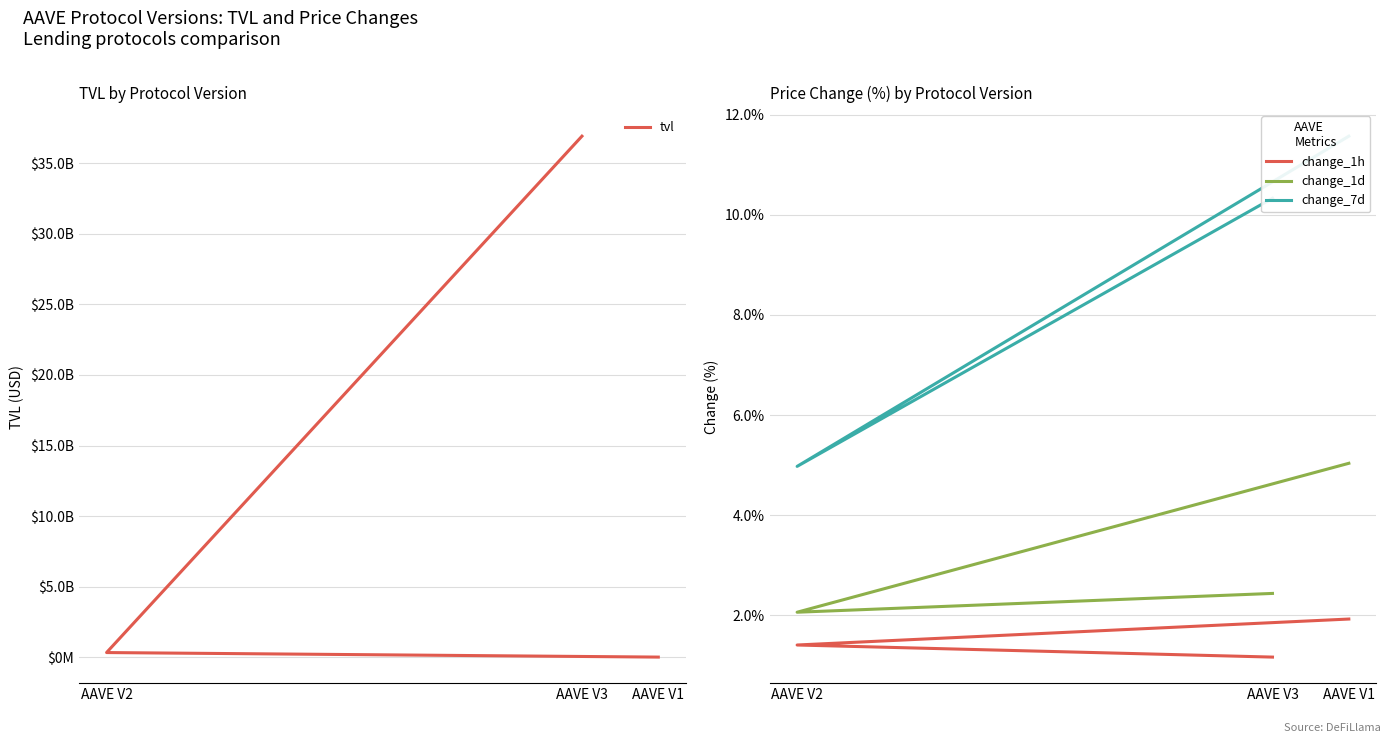

Between AAVE V3 and AAVE V1, which series saw the biggest shift?

tvl